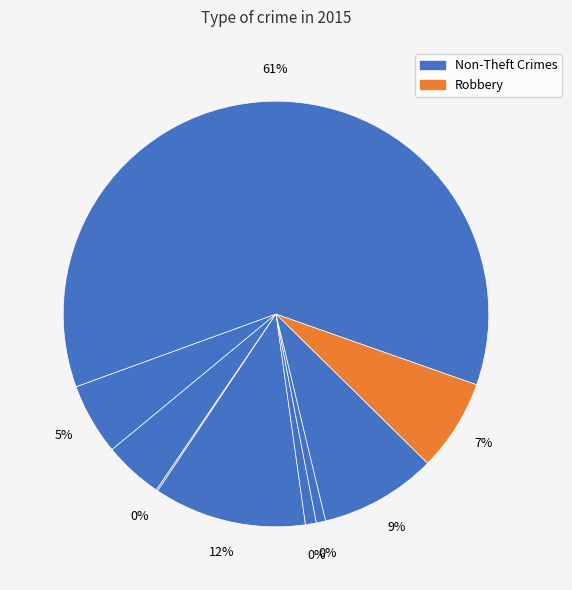

To the nearest percent, what is the difference between the largest and smallest slice percentages?

61%